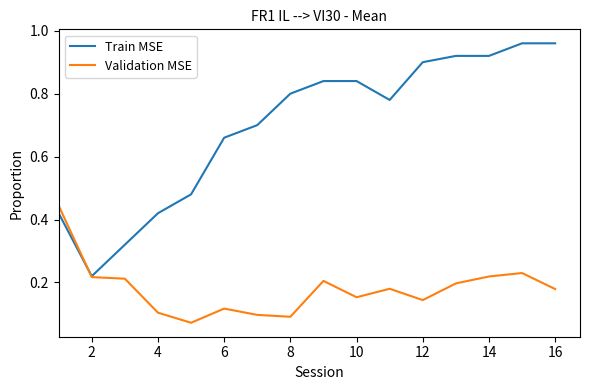

Which series has the widest spread of values?

Train MSE